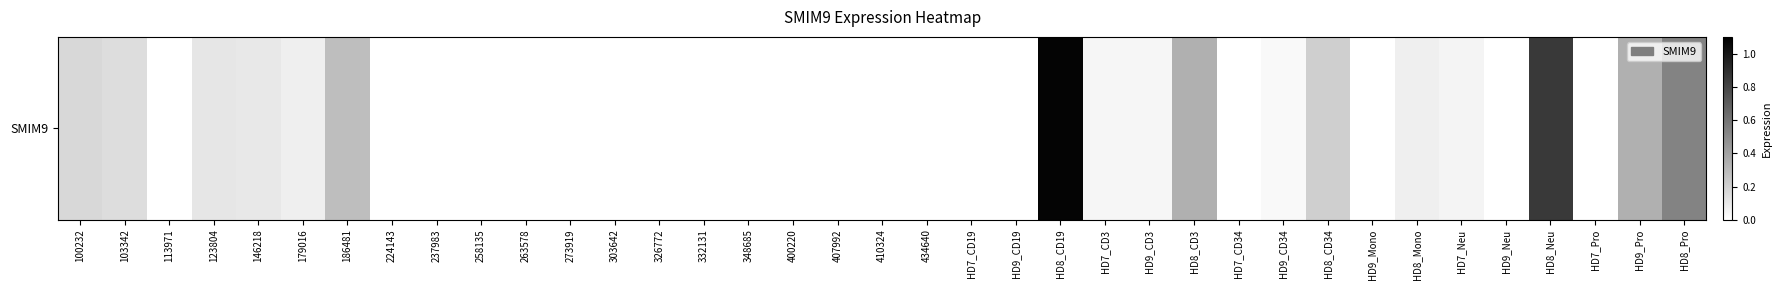

Reading left to right, what are all the values shown in this chart?

100232=0.2	103342=0.1	113971=0.0	123804=0.1	146218=0.1	179016=0.1	186481=0.3	224143=0.0	237983=0.0	258135=0.0	263578=0.0	273919=0.0	303642=0.0	326772=0.0	332131=0.0	348685=0.0	400220=0.0	407992=0.0	410324=0.0	434640=0.0	HD7_CD19=0.0	HD9_CD19=0.0	HD8_CD19=1.1	HD7_CD3=0.0	HD9_CD3=0.0	HD8_CD3=0.3	HD7_CD34=0.0	HD9_CD34=0.0	HD8_CD34=0.2	HD9_Mono=0.0	HD8_Mono=0.1	HD7_Neu=0.1	HD9_Neu=0.0	HD8_Neu=0.8	HD7_Pro=0.0	HD9_Pro=0.3	HD8_Pro=0.5